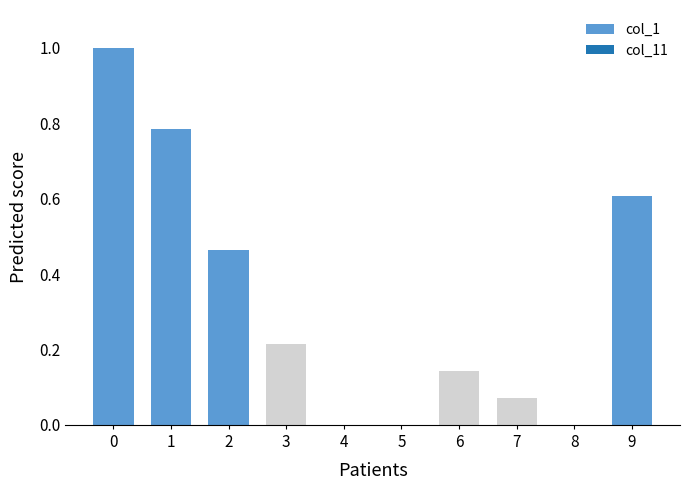

What is the sum of all values?

3.3